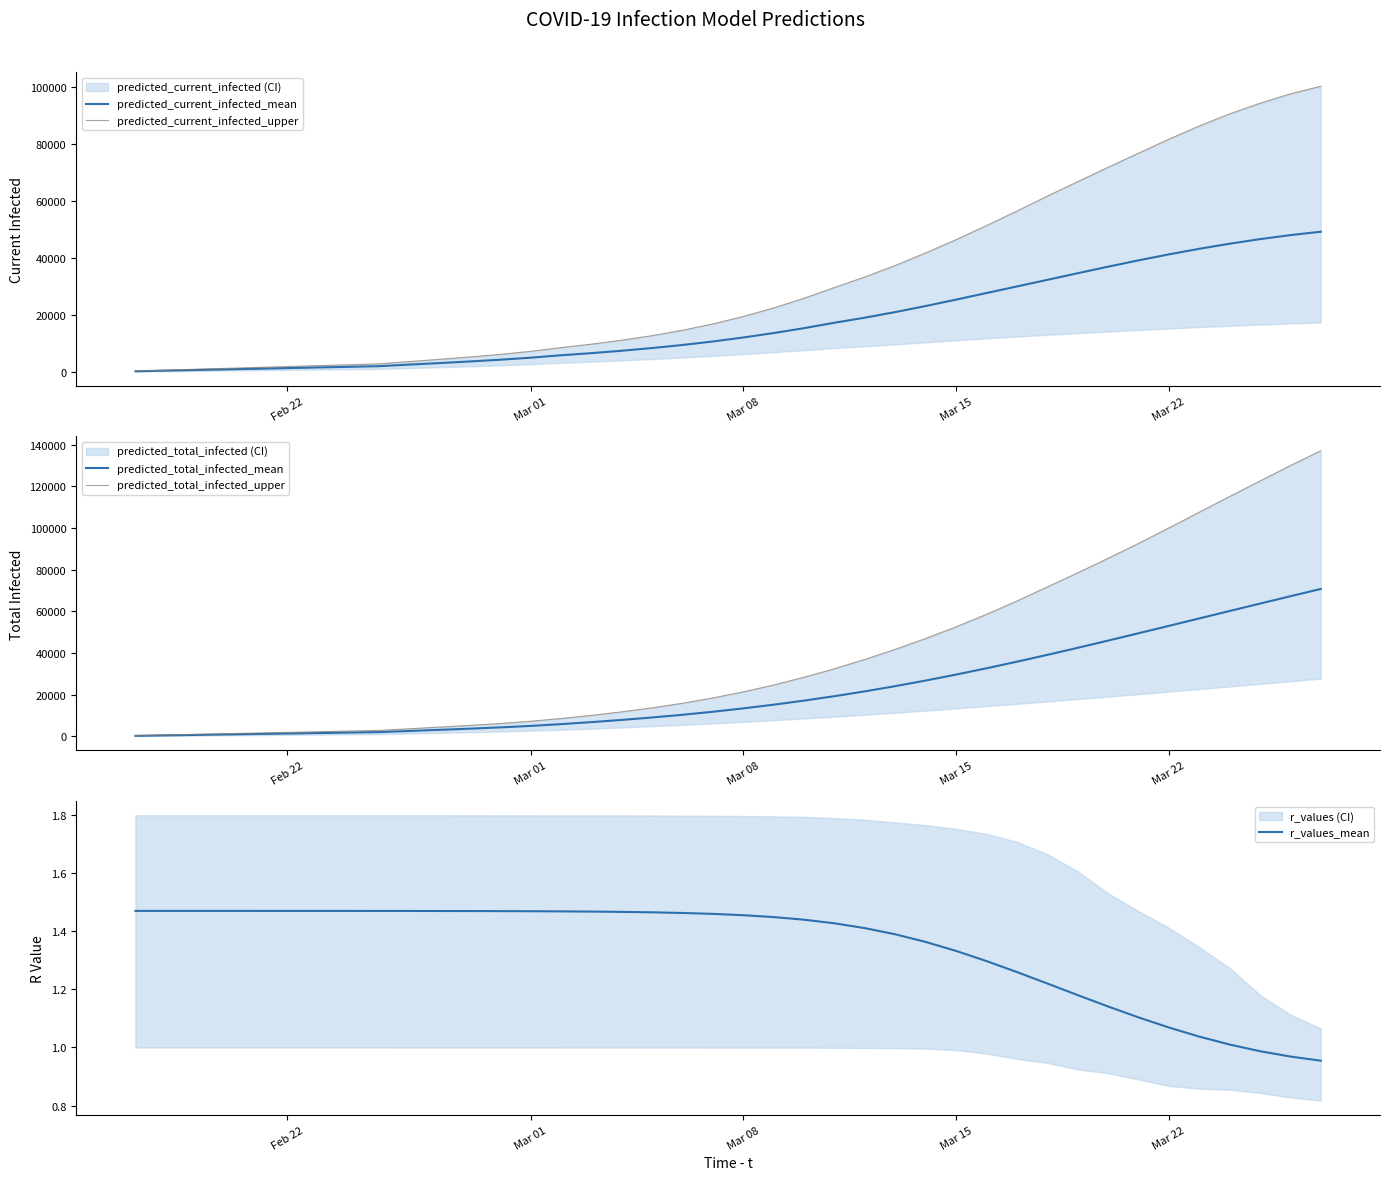

What is the maximum value for predicted_current_infected_mean?

49147